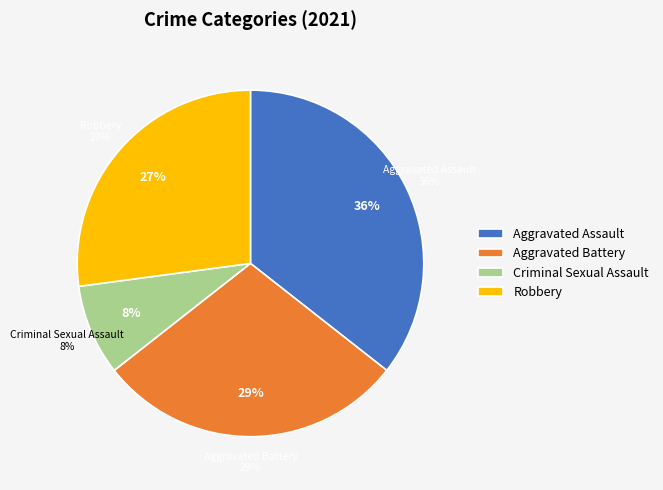

Is there any slice that represents more than half of the pie?

No